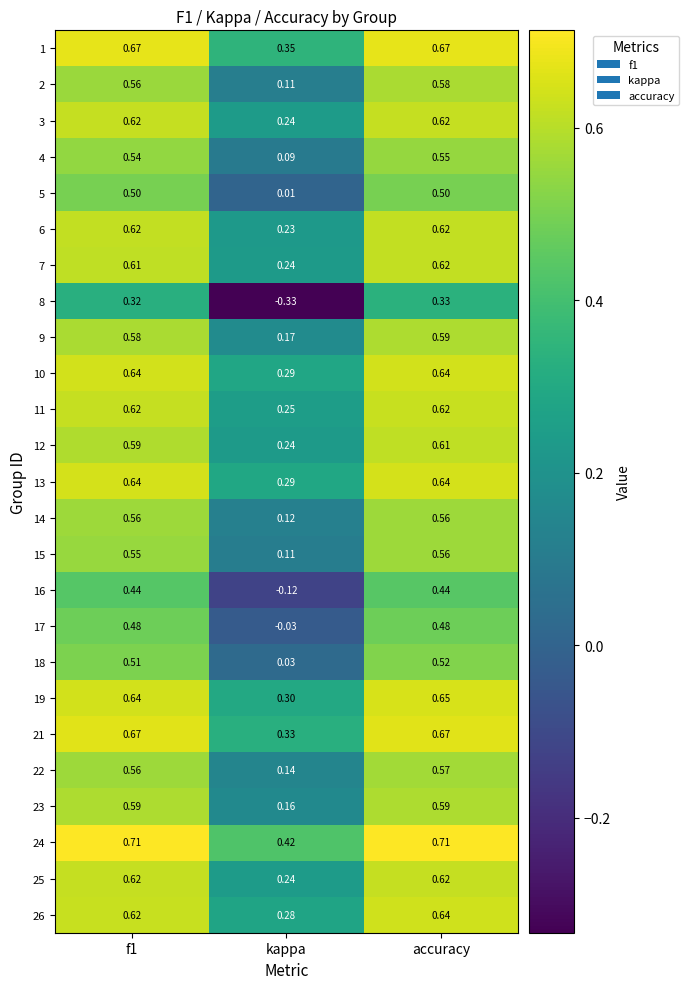

Which category has the lowest value in the 6 series?

kappa